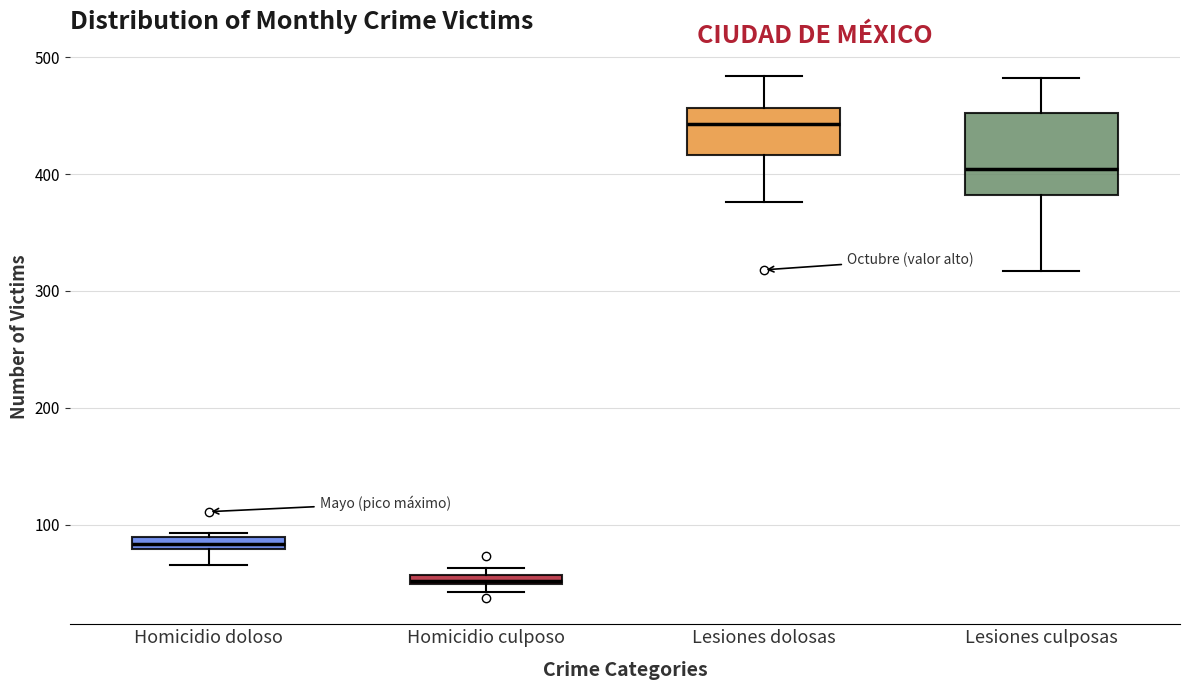

Which box's median line is the lowest?

Homicidio culposo